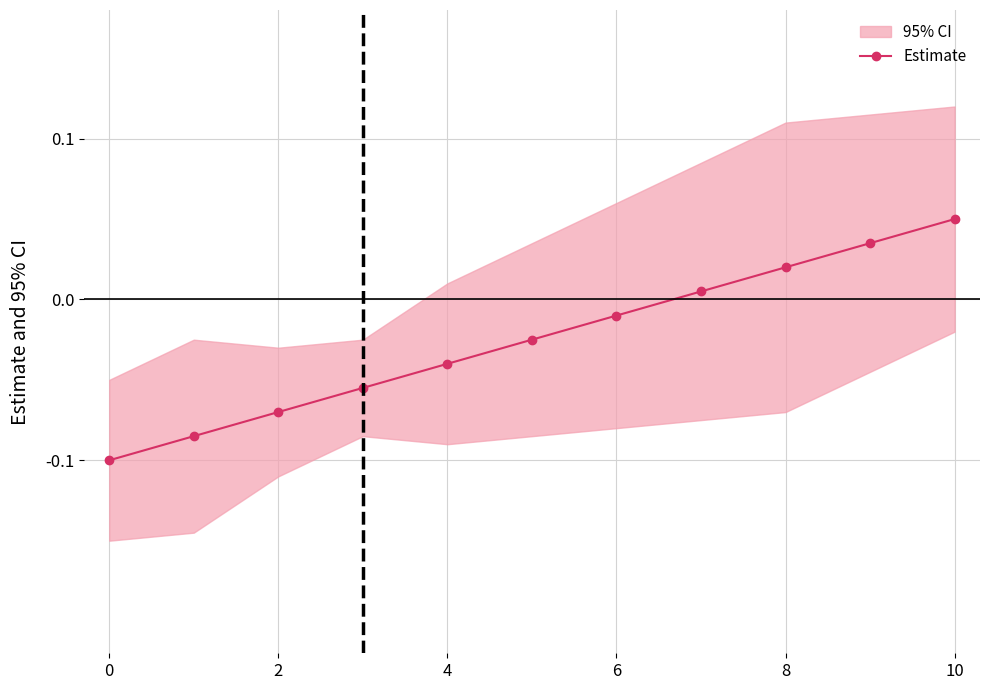

At which category does the chart reach its peak across all series?

10